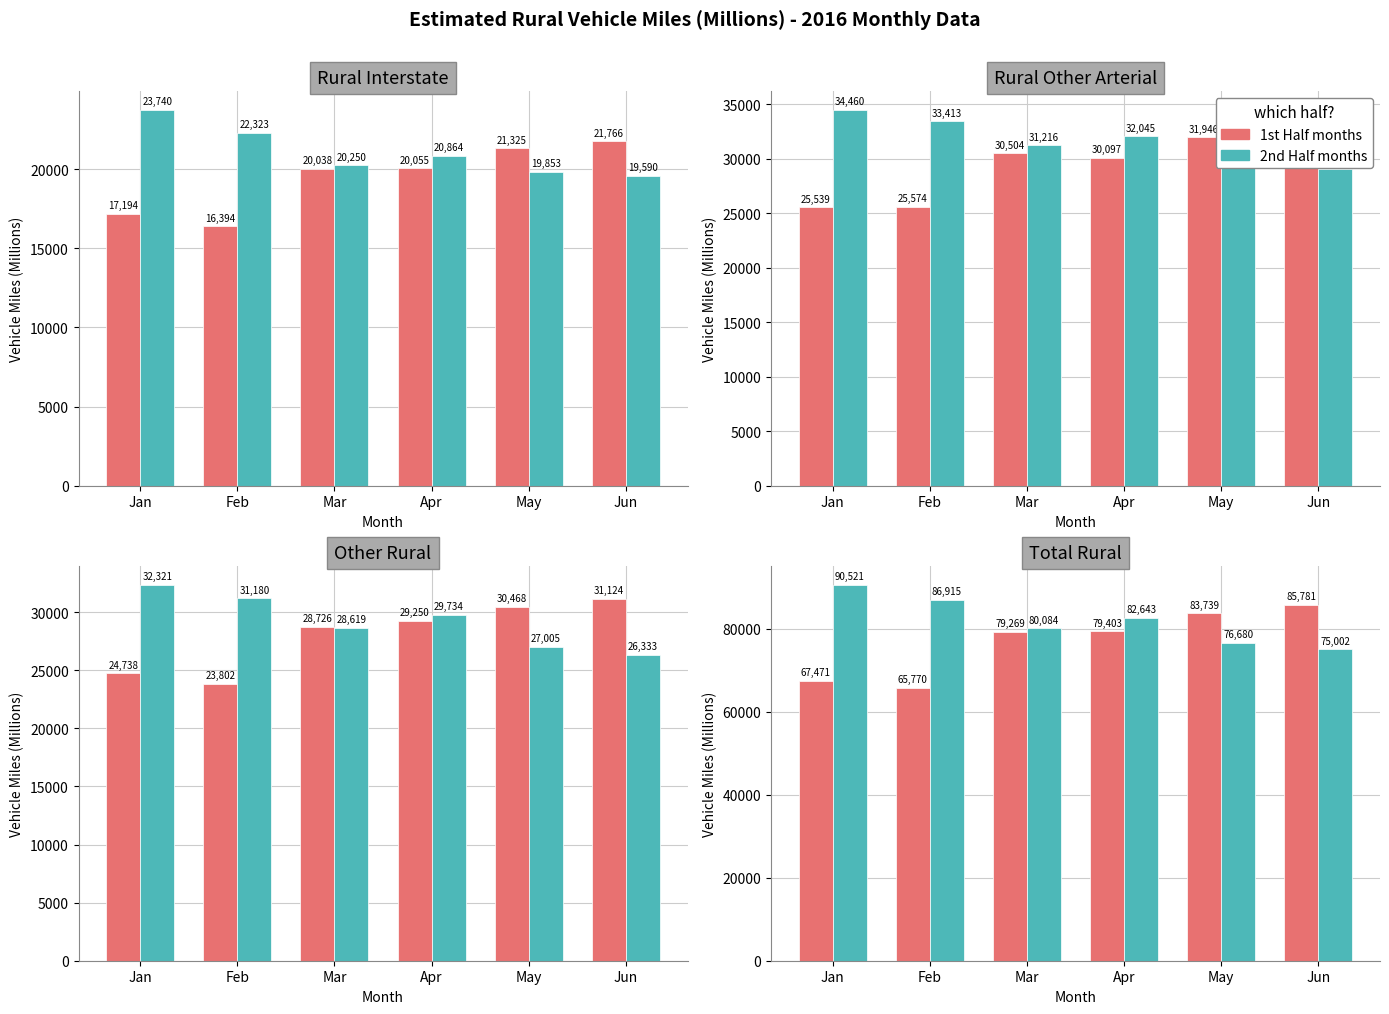

Reading right to left, transcribe all the data shown in this chart.

1st Half months: 85781	83739	79403	79269	65770	67471
2nd Half months: 75002	76680	82643	80084	86915	90521